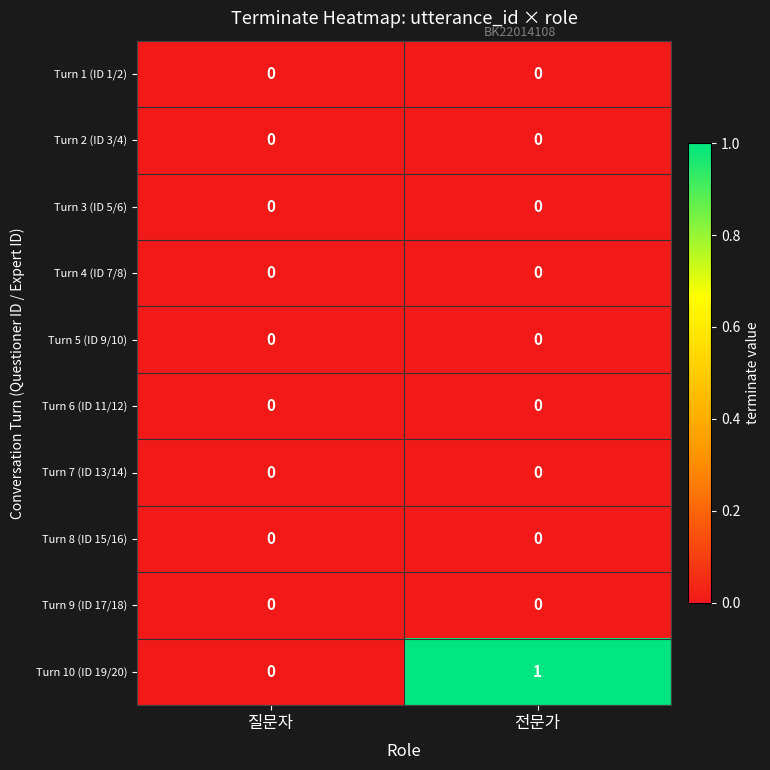

At which category does the chart reach its peak across all series?

전문가